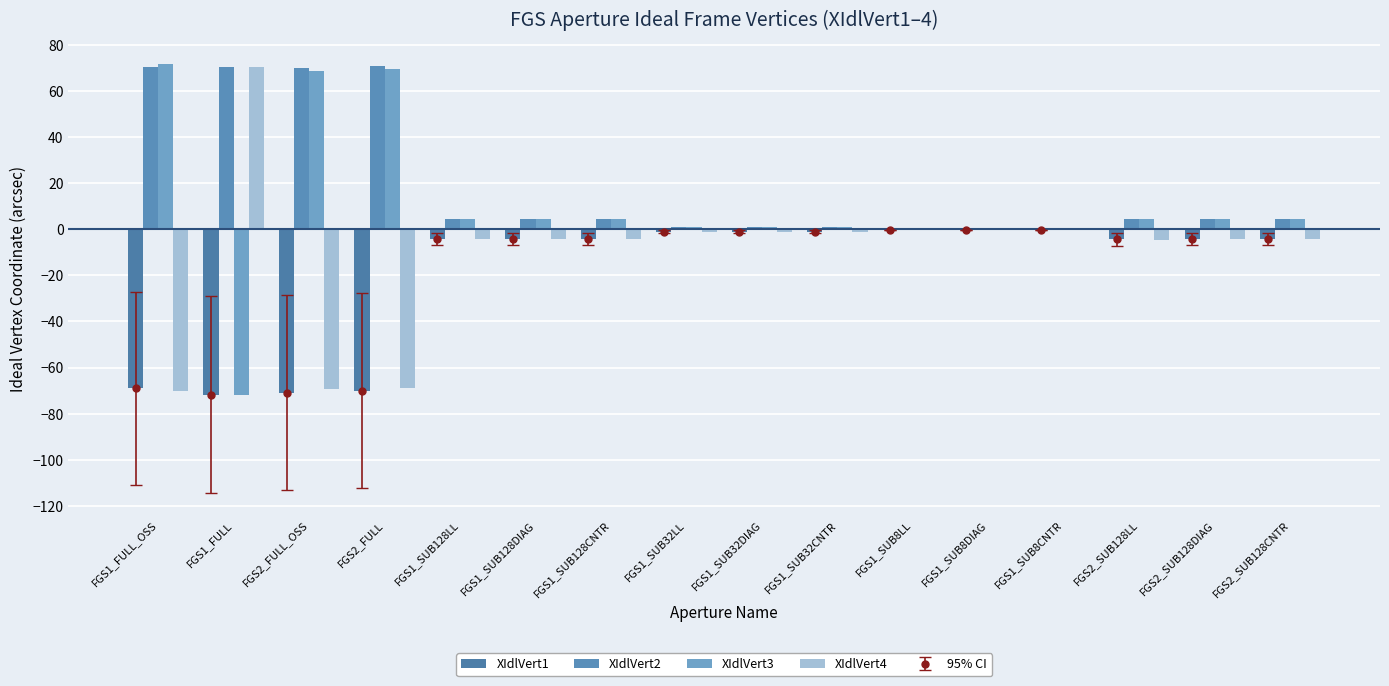

Reading left to right, transcribe all the data shown in this chart.

XIdlVert1: -69.0	-71.8	-71.0	-70.1	-4.3	-4.3	-4.4	-1.1	-1.1	-1.1	-0.3	-0.3	-0.3	-4.4	-4.4	-4.4
XIdlVert2: 70.3	70.4	70.1	71.0	4.4	4.4	4.4	1.1	1.1	1.1	0.3	0.3	0.3	4.5	4.4	4.4
XIdlVert3: 71.8	-71.8	68.8	69.5	4.3	4.3	4.4	1.1	1.1	1.1	0.3	0.3	0.3	4.4	4.4	4.4
XIdlVert4: -70.4	70.4	-69.5	-68.8	-4.4	-4.4	-4.4	-1.1	-1.1	-1.1	-0.3	-0.3	-0.3	-4.5	-4.4	-4.3